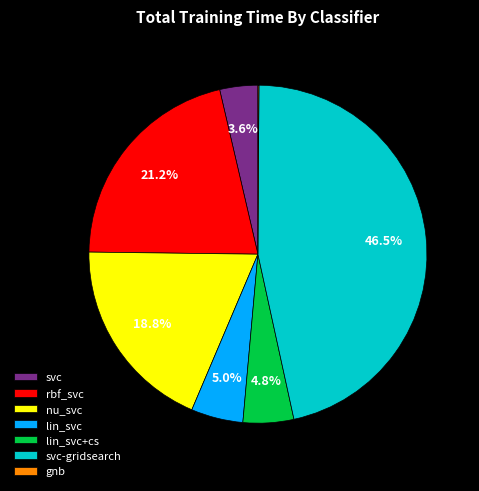

Which slice is the largest?

svc-gridsearch